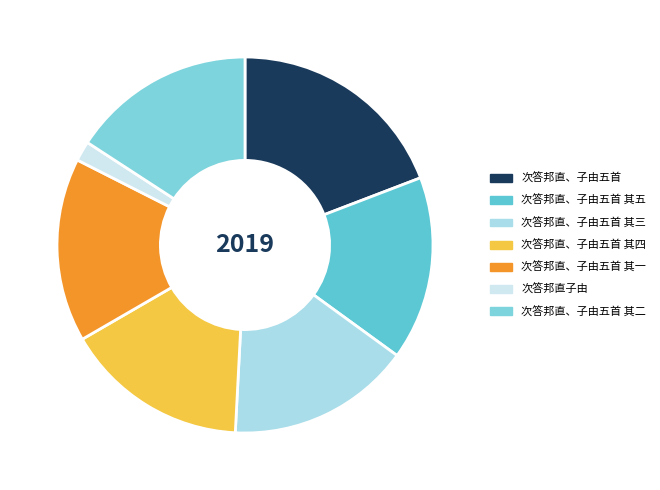

To the nearest percent, what portion does 次答邦直、子由五首 represent?

19%